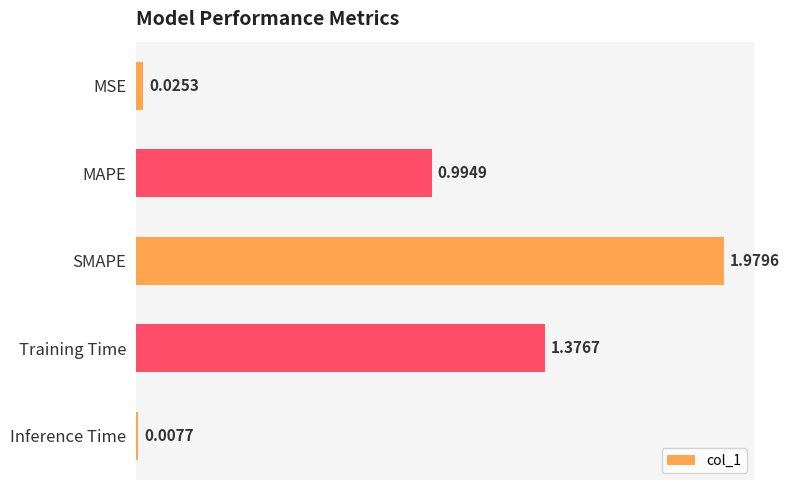

How many bars are there in total?

5